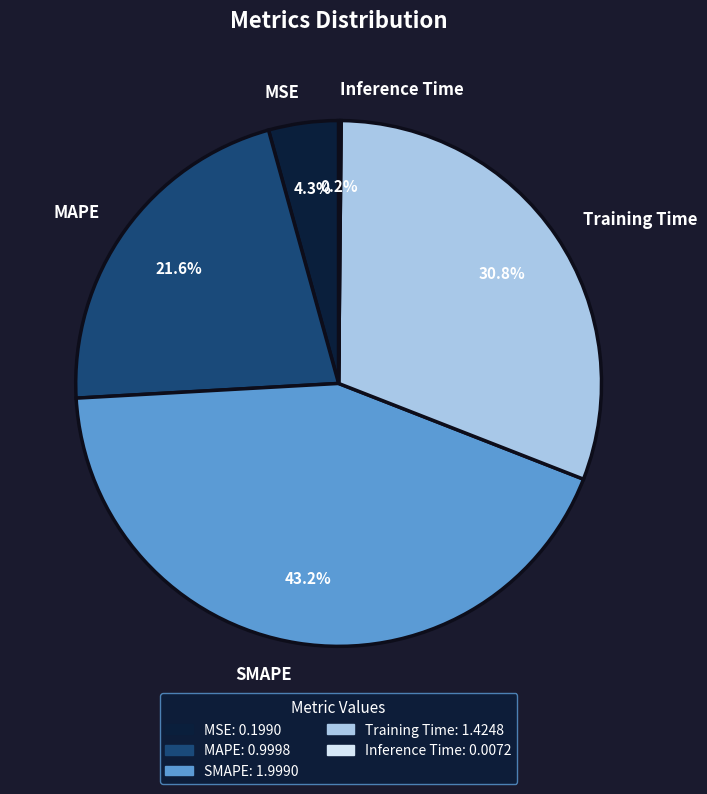

Does SMAPE account for over 50% of the chart?

No